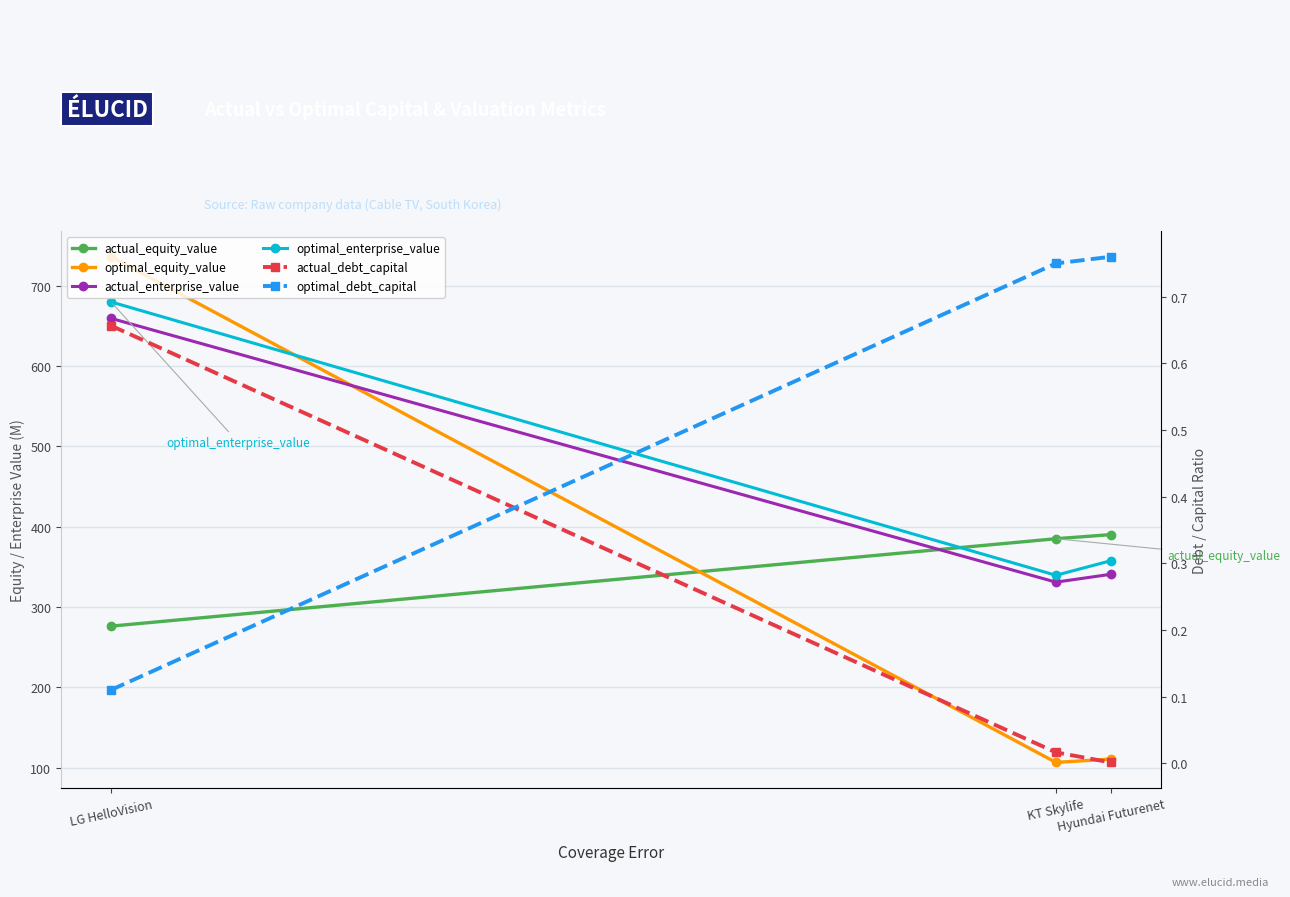

At how many categories does at least one series exceed 9?

3